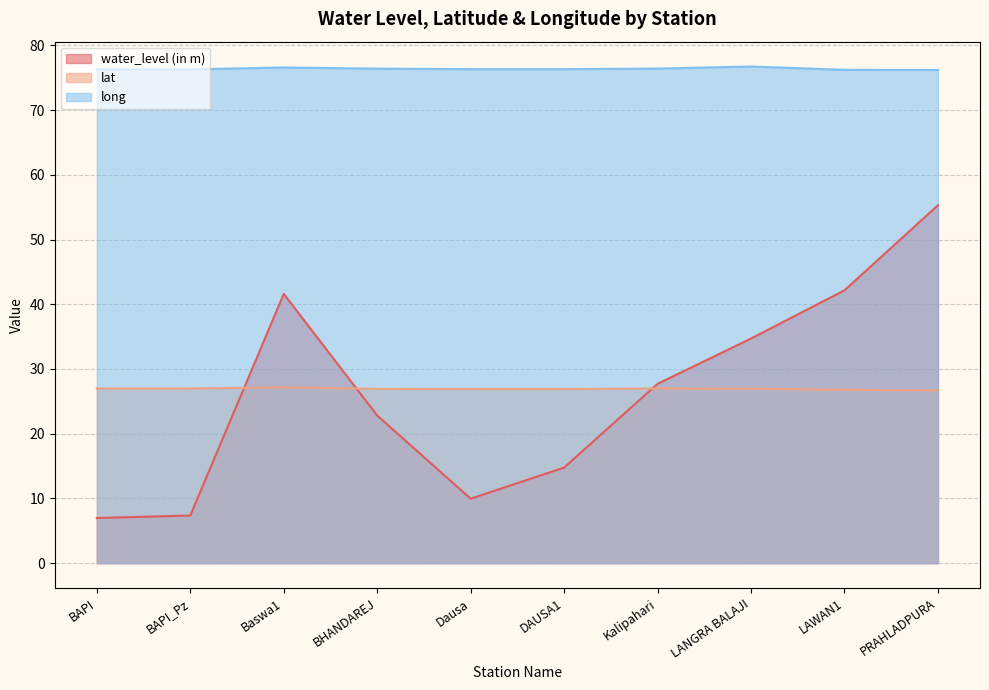

Does the chart display data point markers on the line(s)?

No